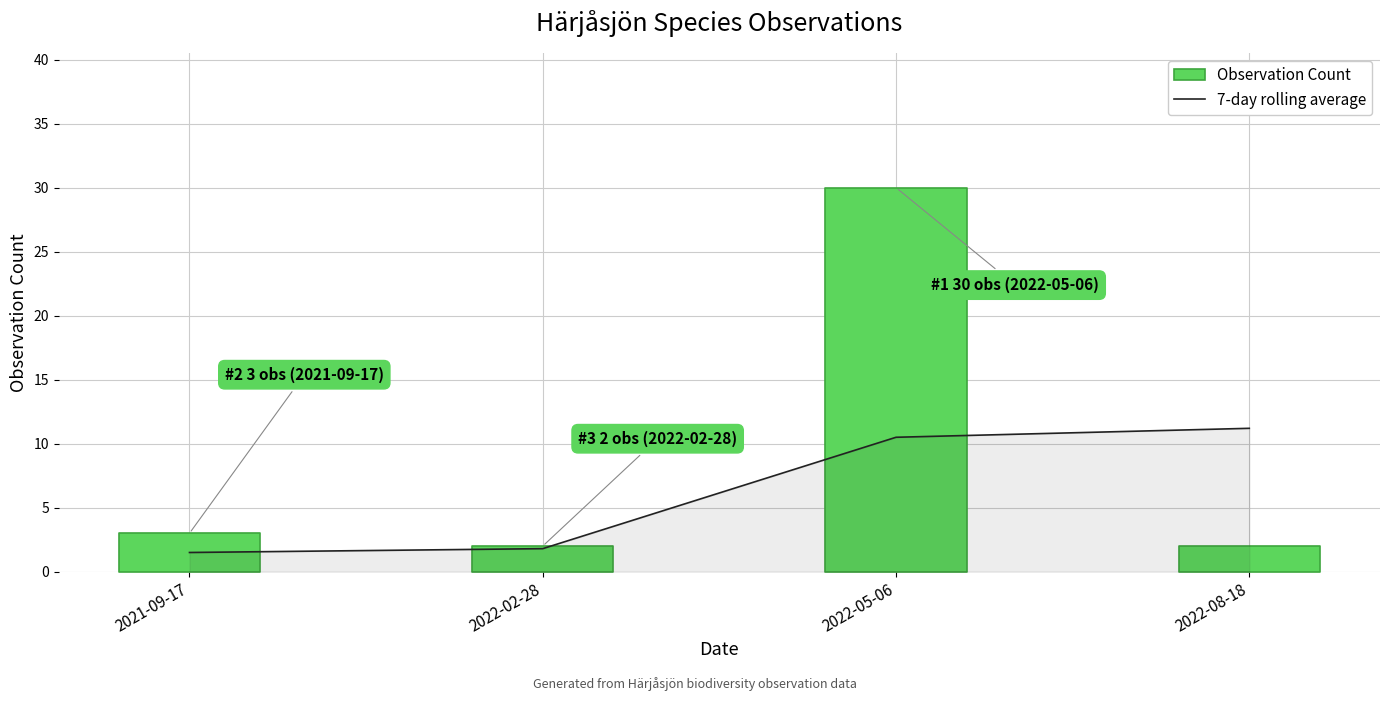

What value does the data have at 2022-02-28?

1.8